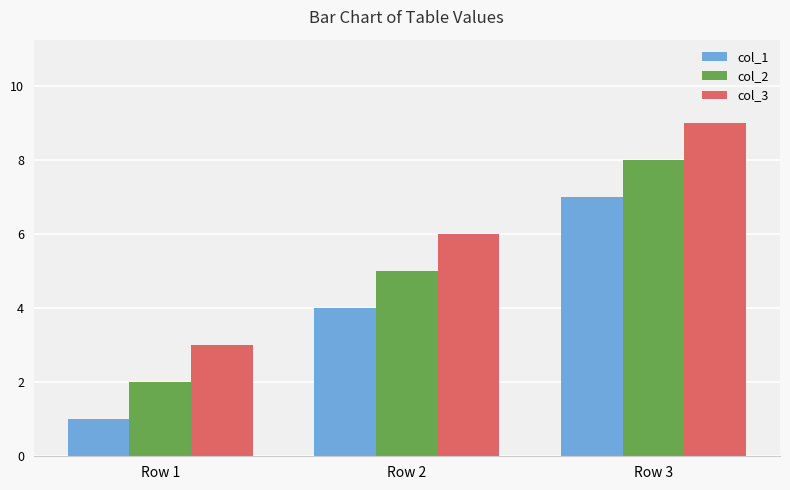

At which category is the sum across all series the highest?

Row 3